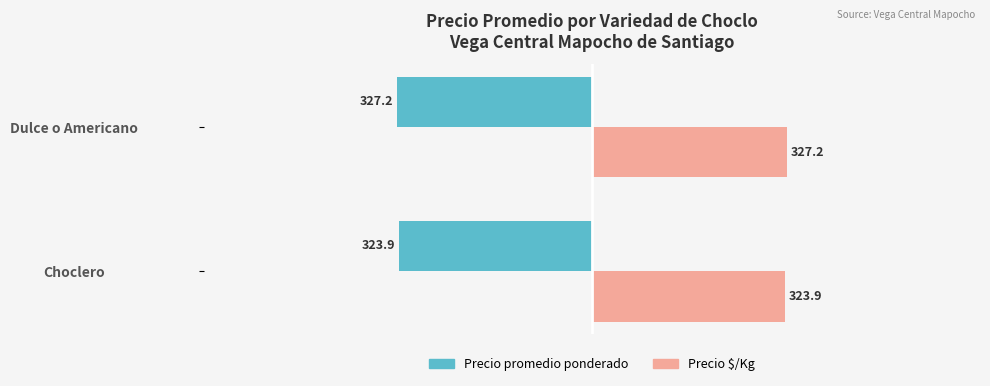

What are all the series names shown in the legend?

Precio promedio ponderado, Precio $/Kg